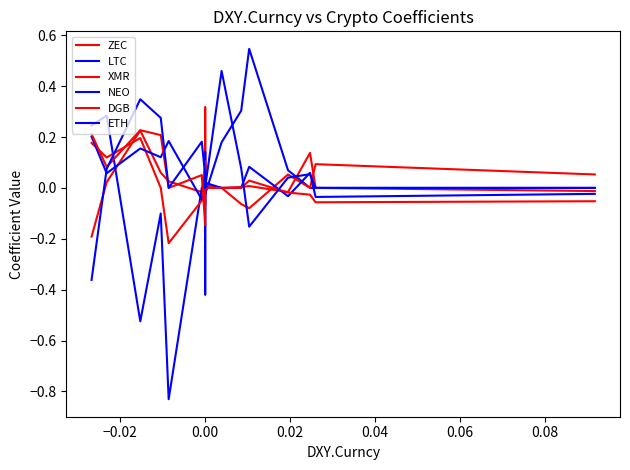

Does the chart display data point markers on the line(s)?

No